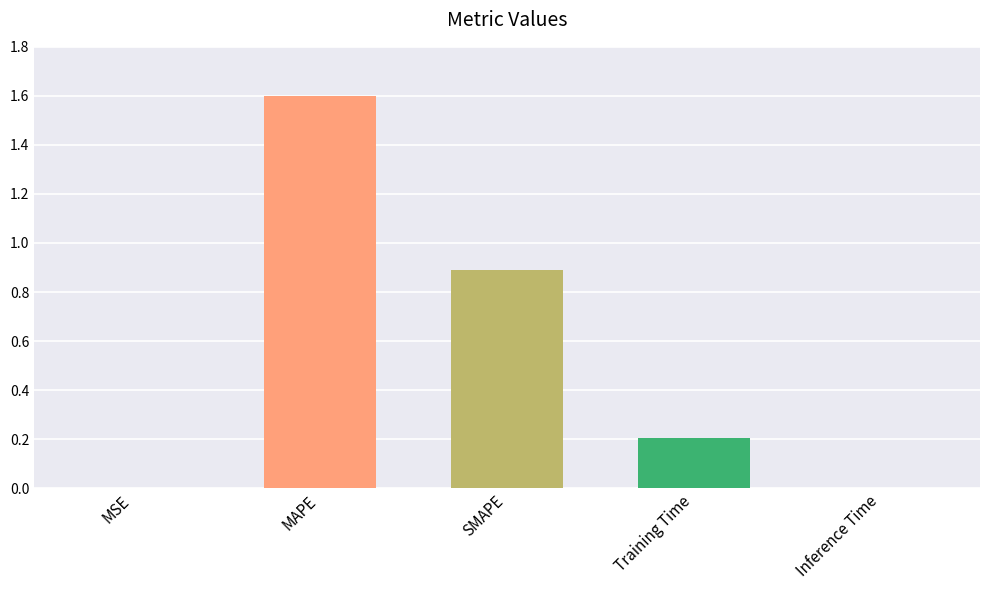

The chart shows a value of 0.0 at MSE. True or false?

True